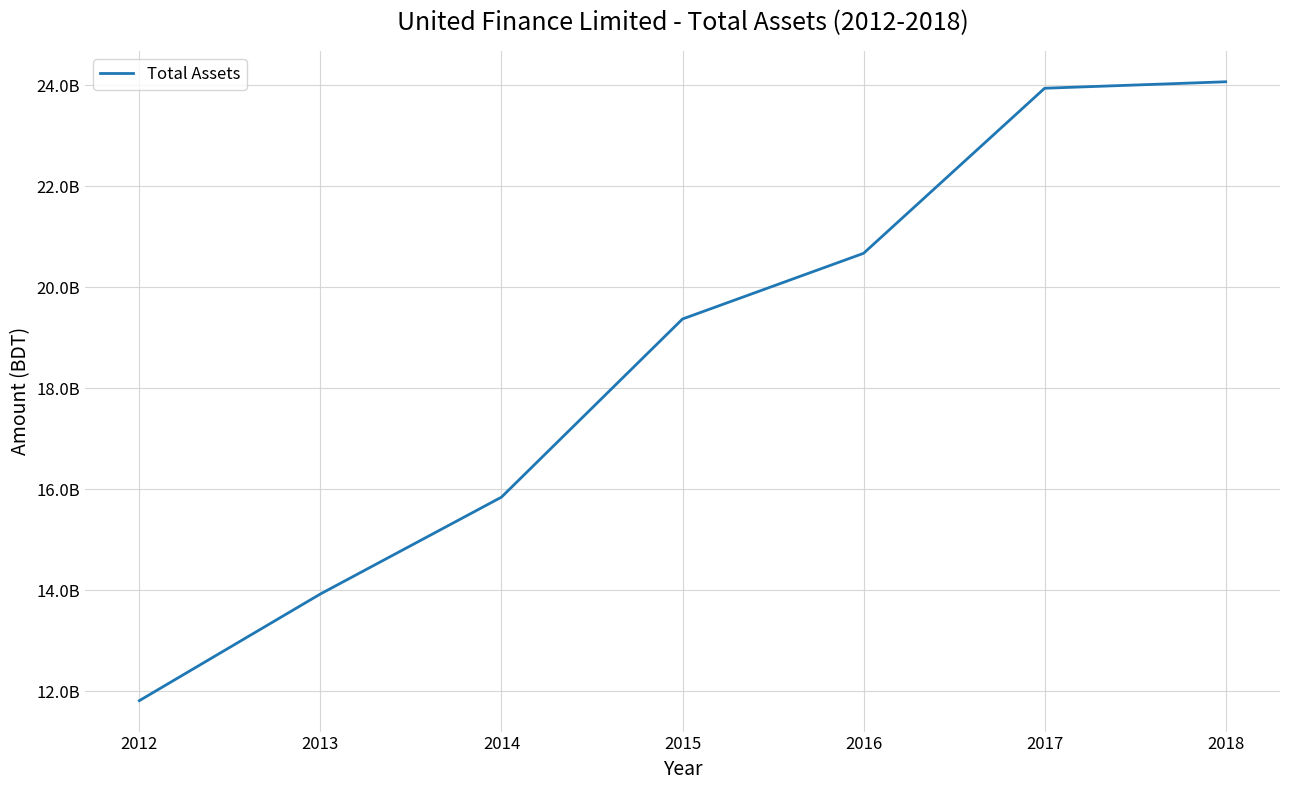

Reading left to right, list all the values displayed in this chart.

11816613371	13929017791	15846568044	19374892675	20675419351	23944331385	24072567818